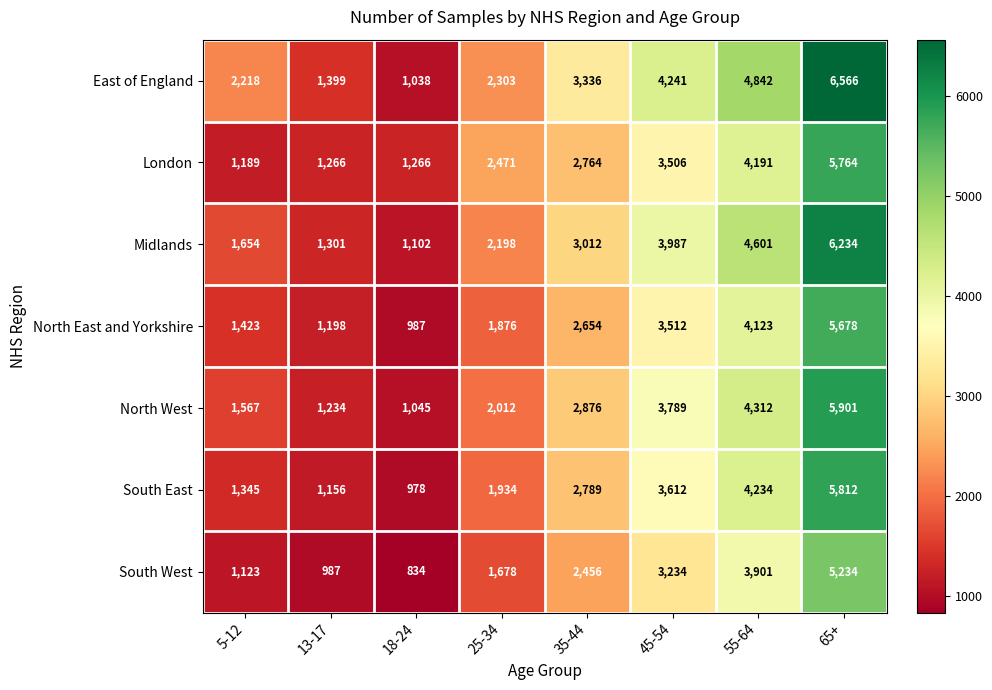

The value of London at 13-17 is 1792. True or false?

False